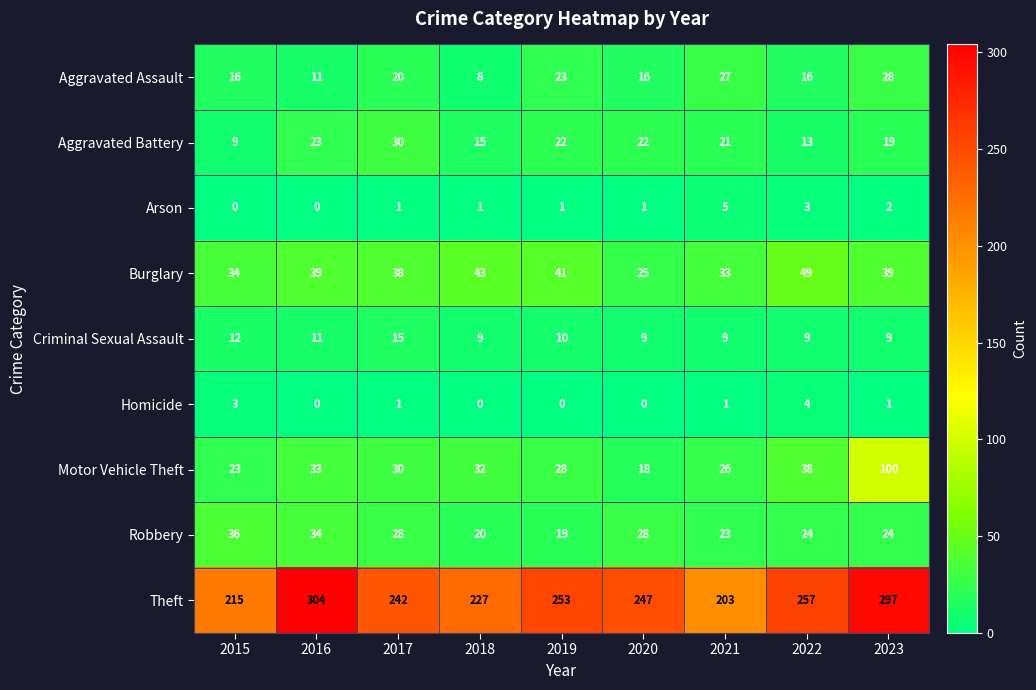

At 2015, list the series in order from largest to smallest.

Theft, Robbery, Burglary, Motor Vehicle Theft, Aggravated Assault, Criminal Sexual Assault, Aggravated Battery, Homicide, Arson